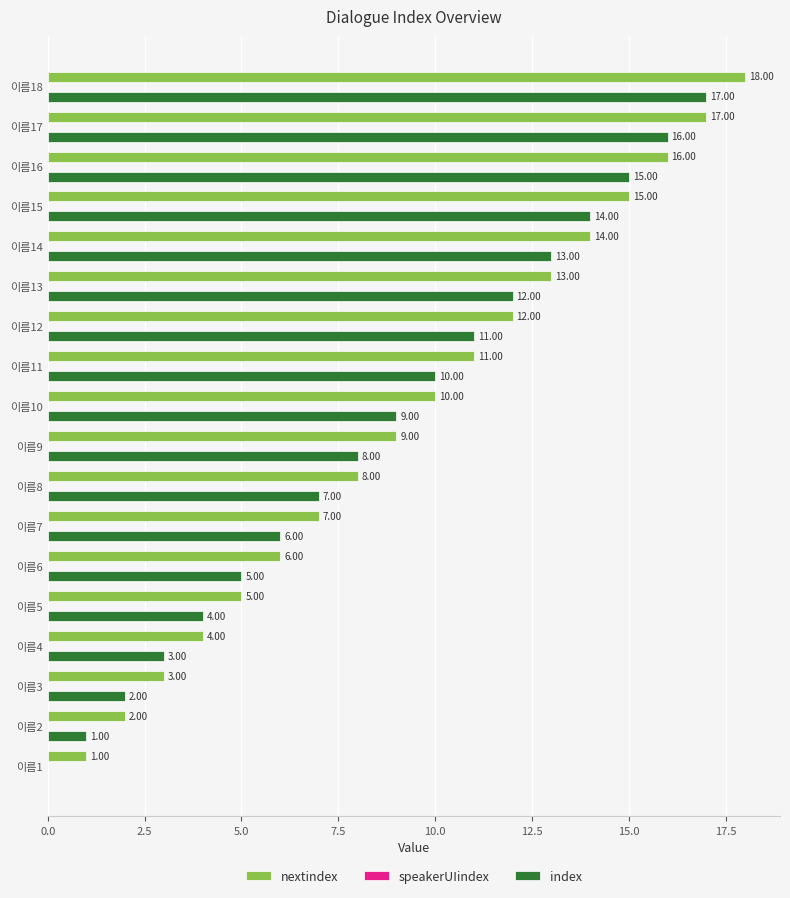

What is the sum of all index values?

153